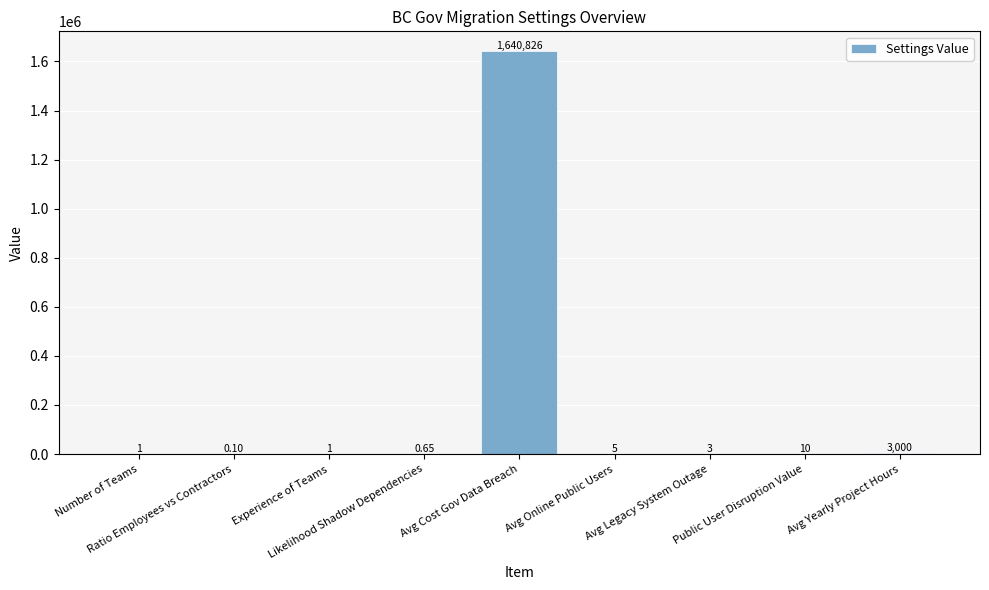

What is the sum of the values at Avg Legacy System Outage and Likelihood Shadow Dependencies?

3.6